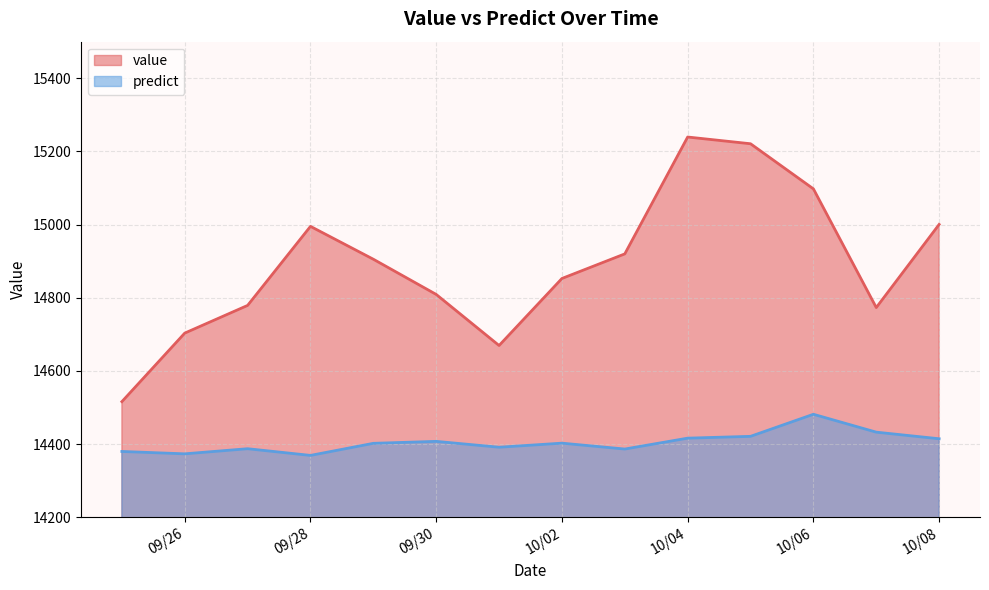

Which series has the largest total across all categories?

value